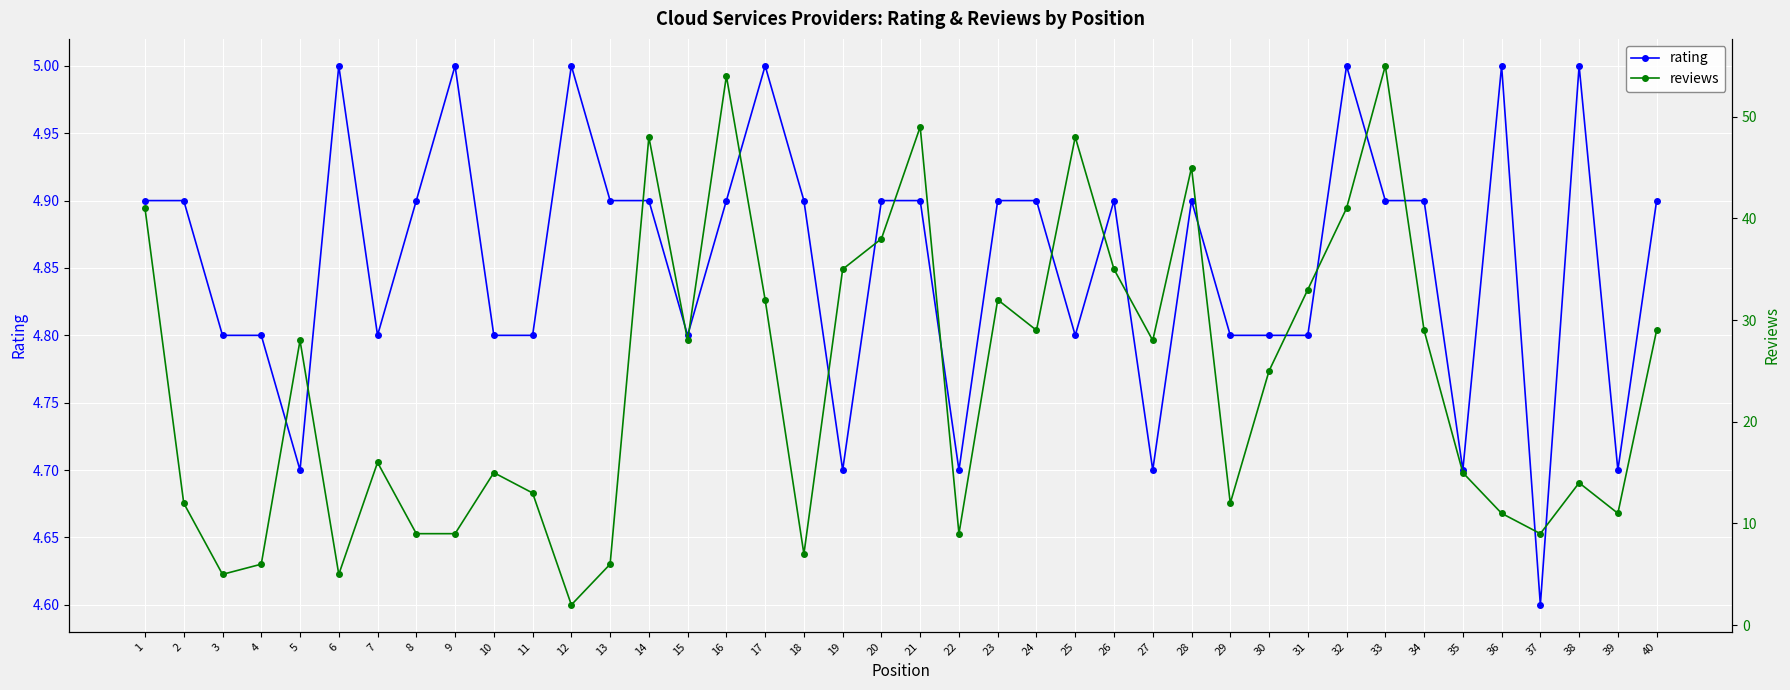

How many interior local valleys does the reviews series have?

11